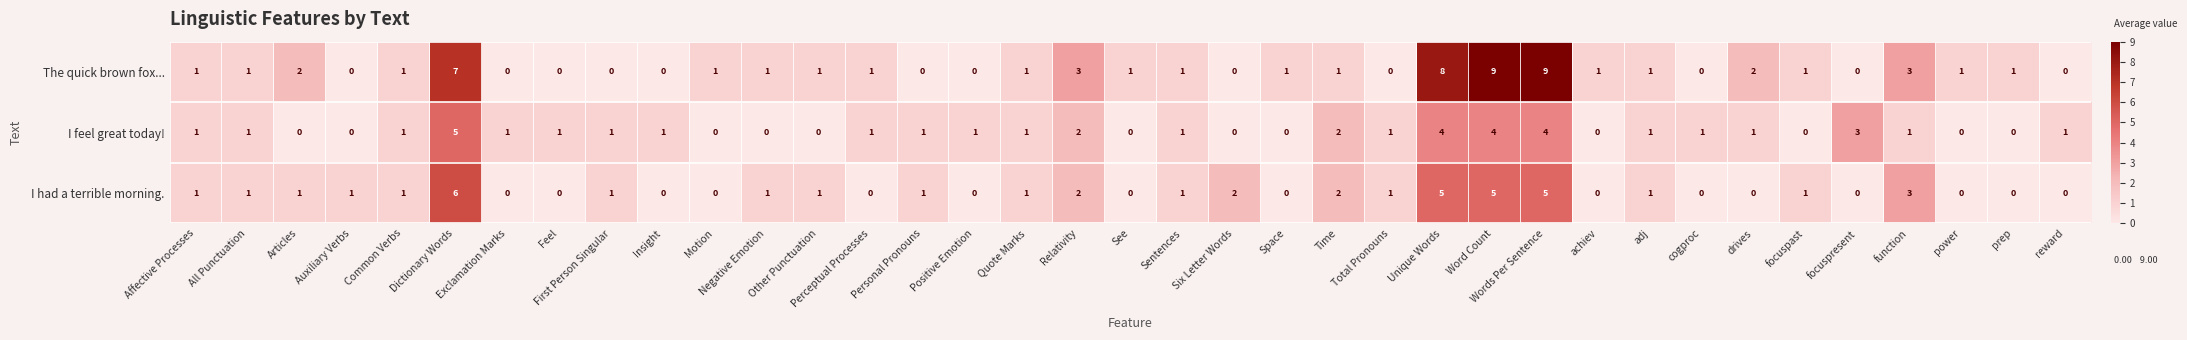

The The quick brown fox... series shows 1 at Common Verbs. True or false?

True